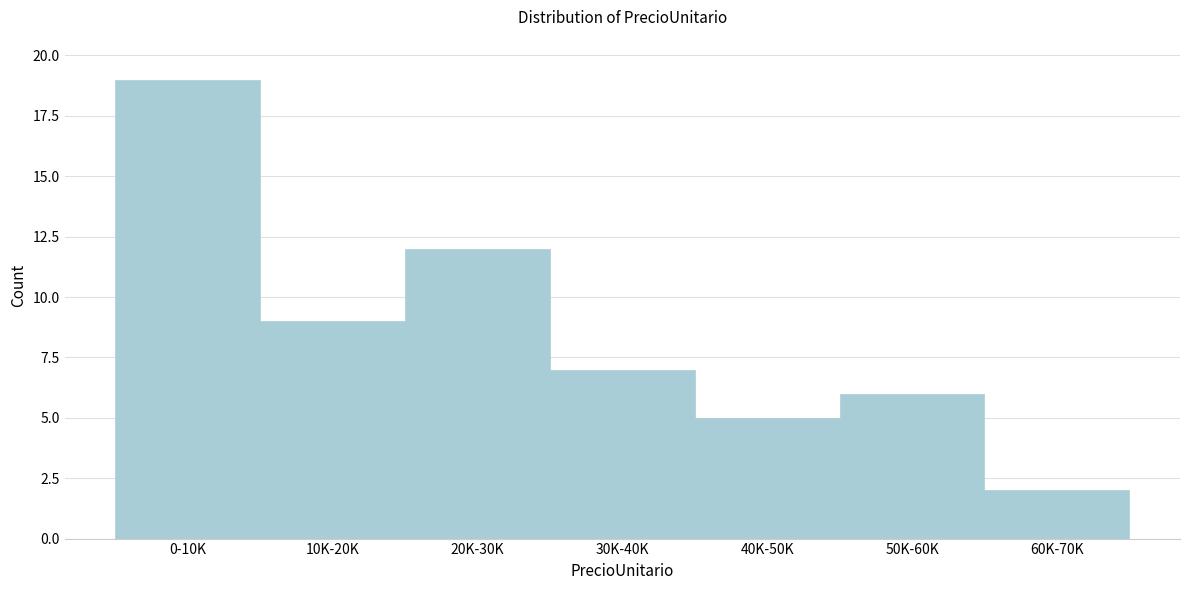

Reading left to right, extract all data points from this chart.

19	9	12	7	5	6	2